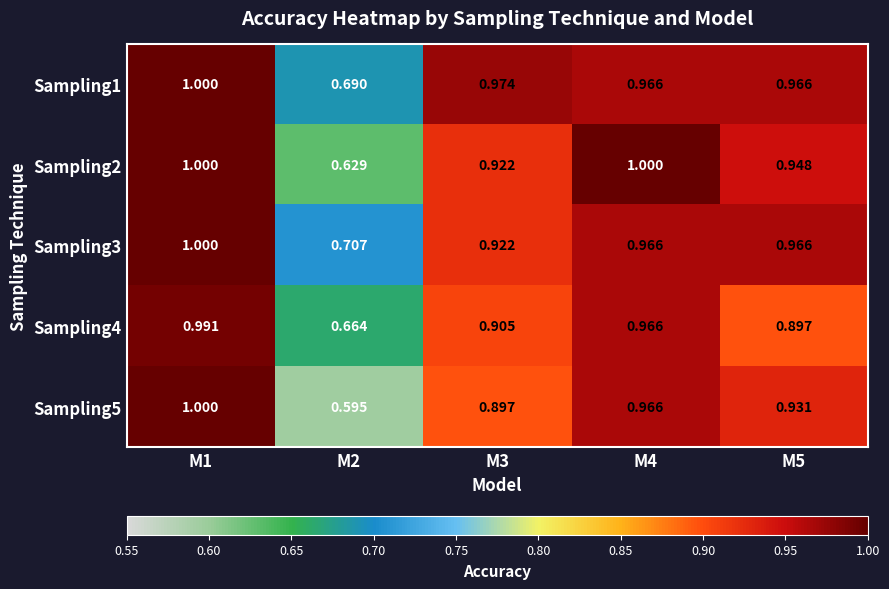

Between M3 and M4, which series saw the biggest shift?

Sampling2